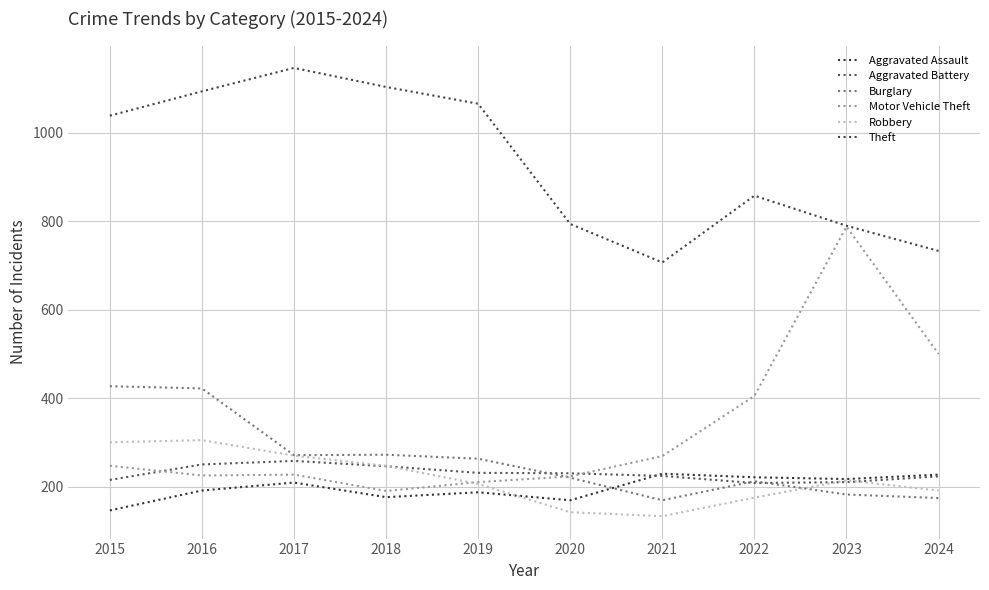

At which category does Robbery reach its first local valley?

2021